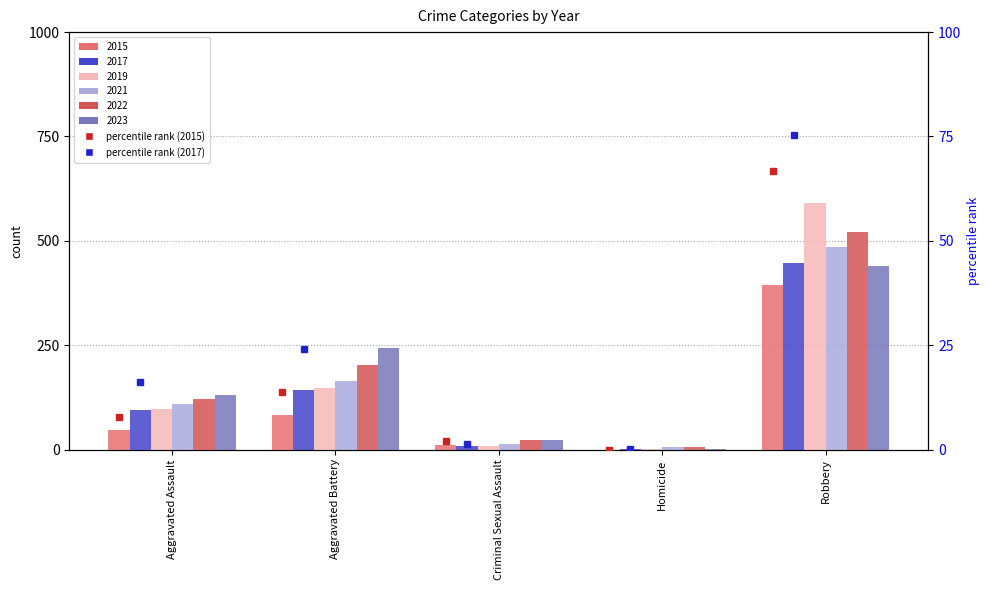

What is the difference between the second highest and second lowest values in the 2015 percentile series?

11.8